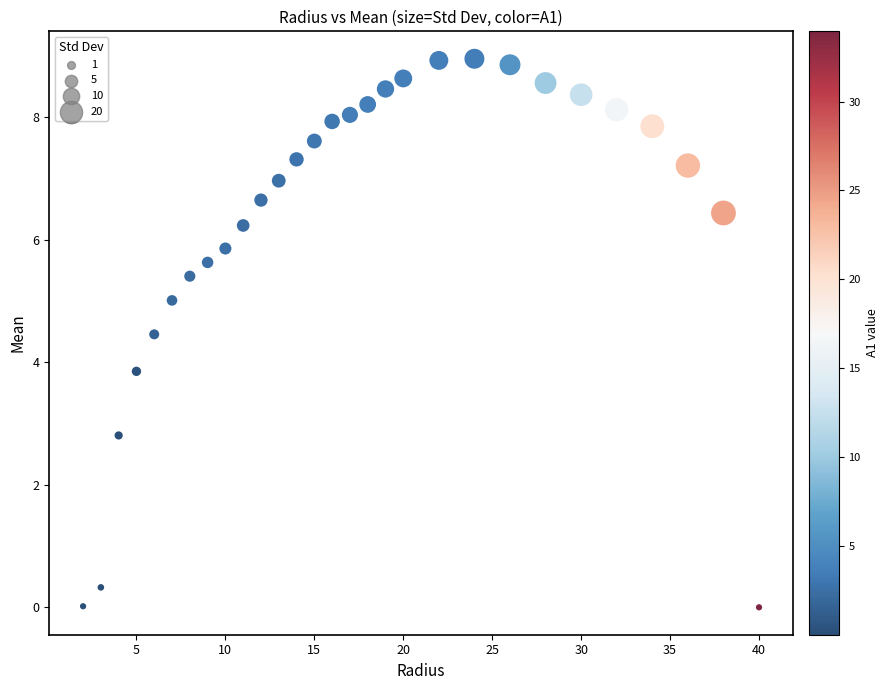

What Y value in the scatter plot is closest to 4?

3.9